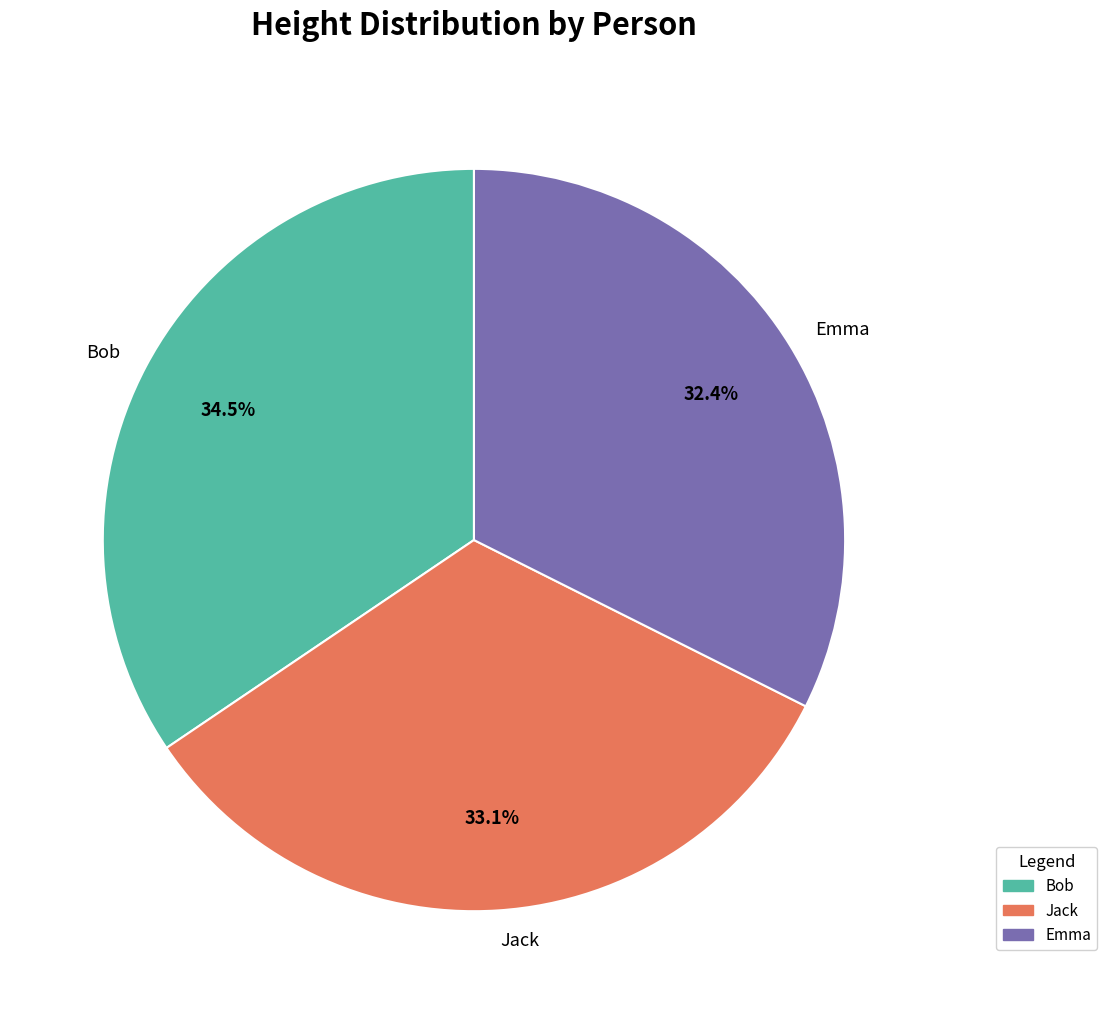

To the nearest percent, what portion does Emma represent?

32%